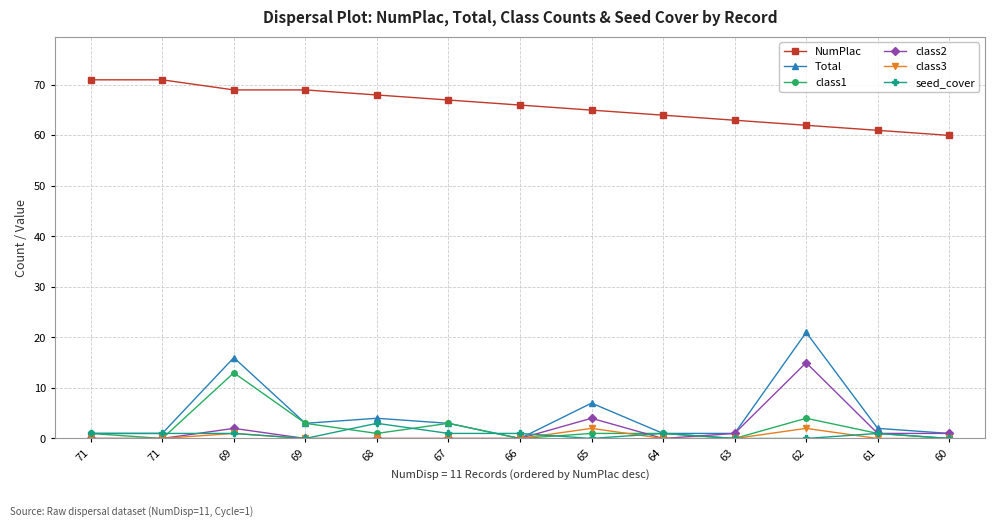

Is it true that class2 equals 0 at 71?

True